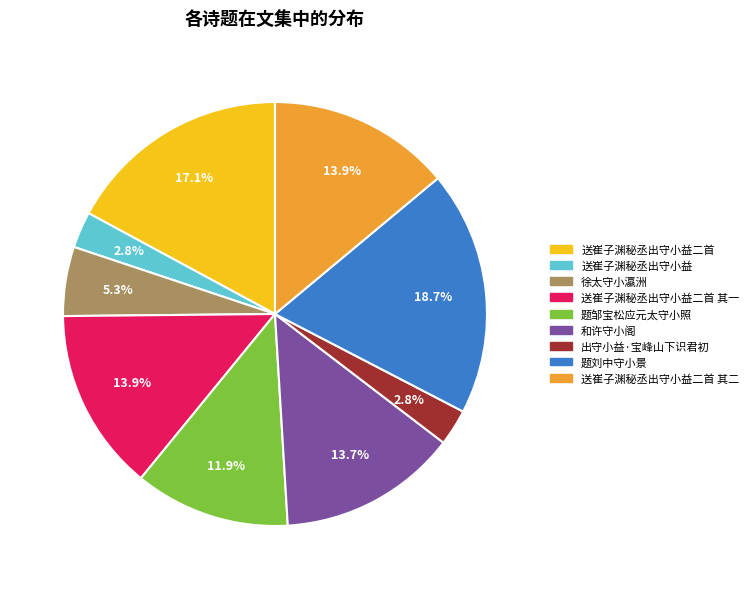

Does any single category account for the majority?

No